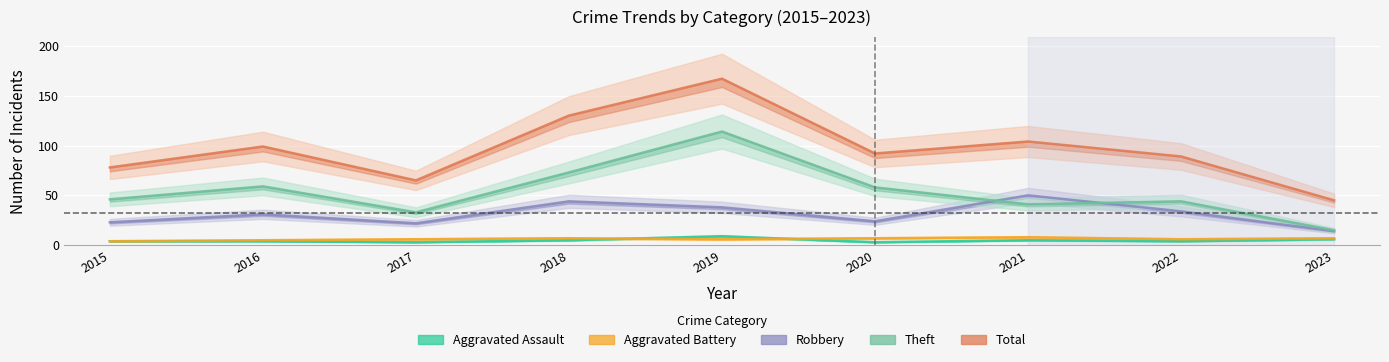

How many values in the Total series exceed 92?

4